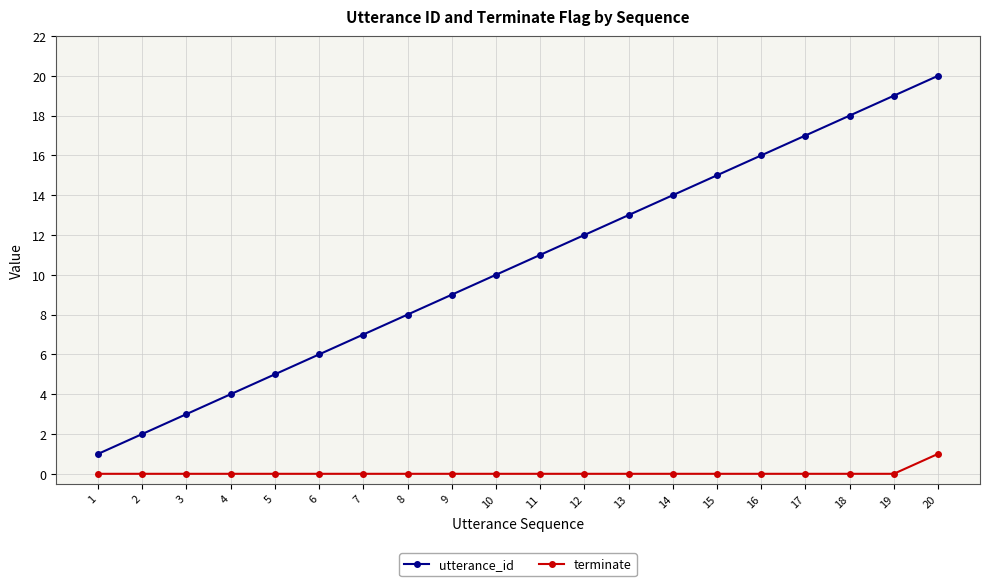

How many categories are shown in the chart?

20